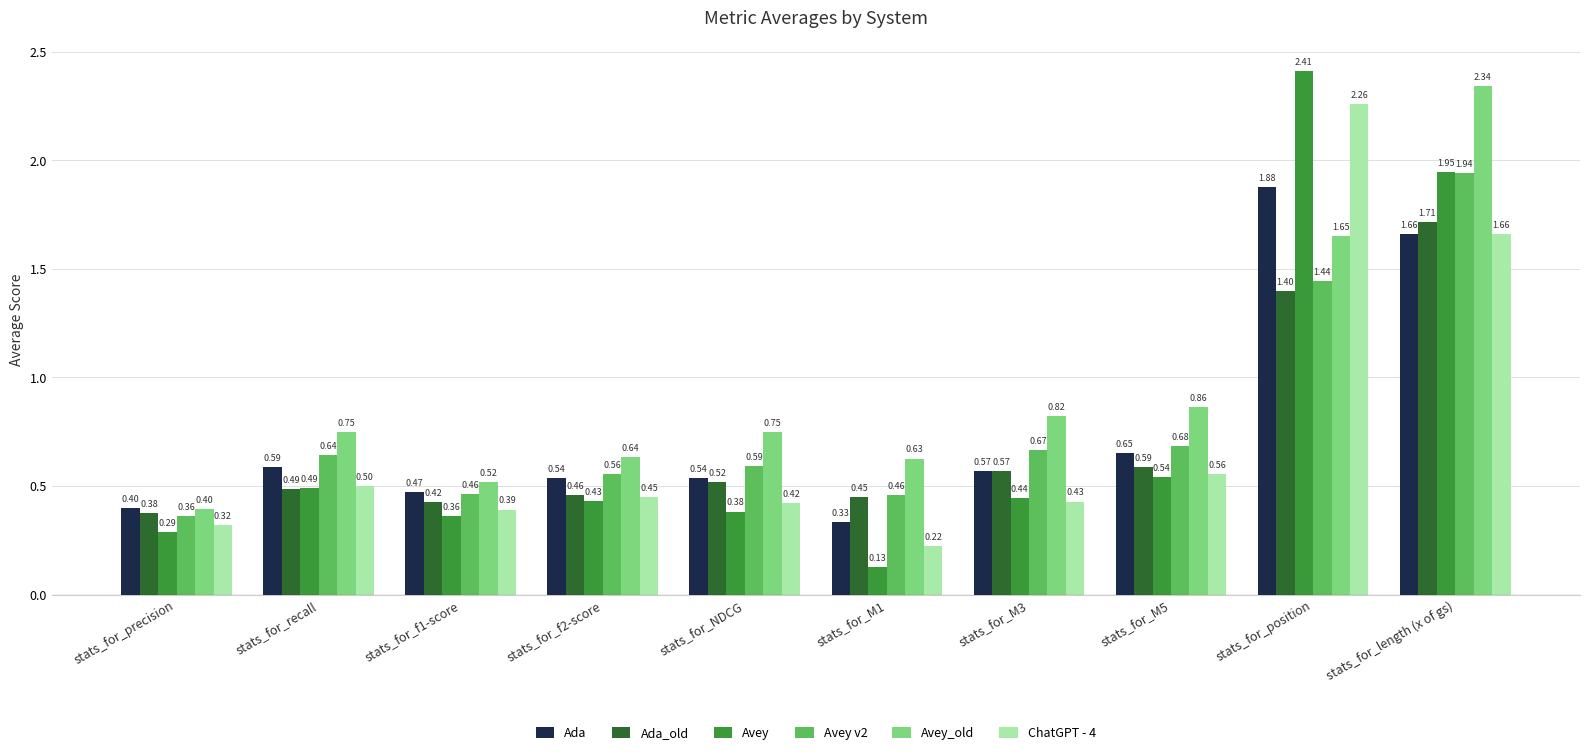

How many categories are shown in the chart?

10